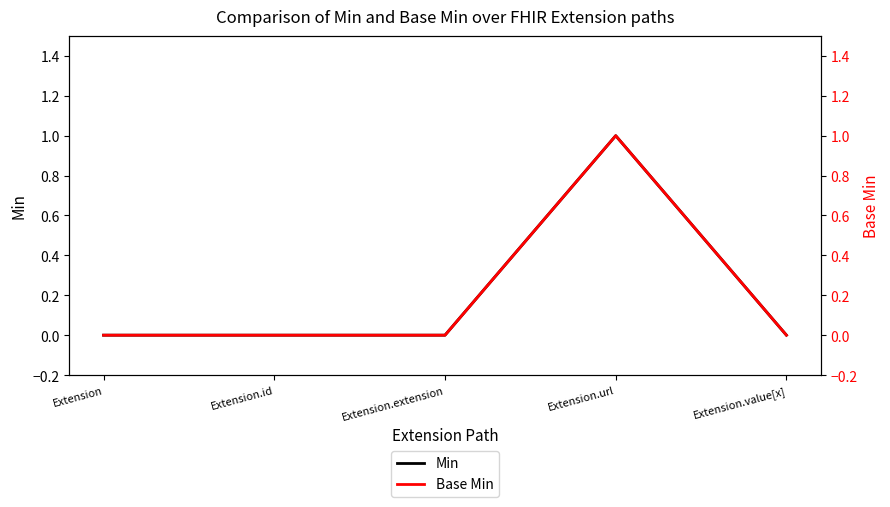

True or false: Min has more than 1 interior local peaks.

False